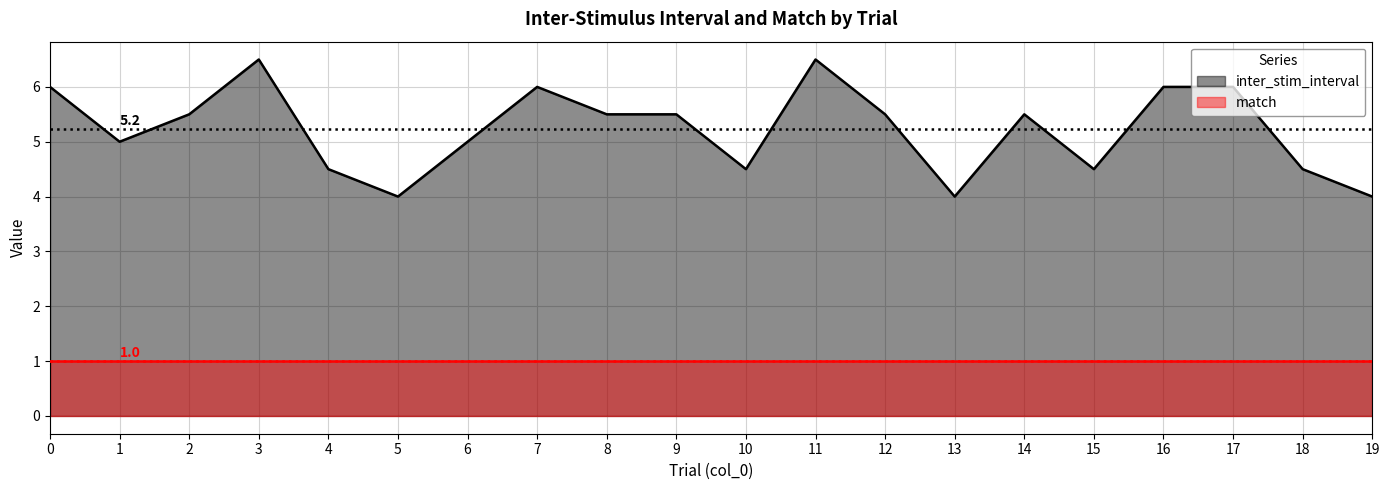

What is the smallest value displayed?

1.0